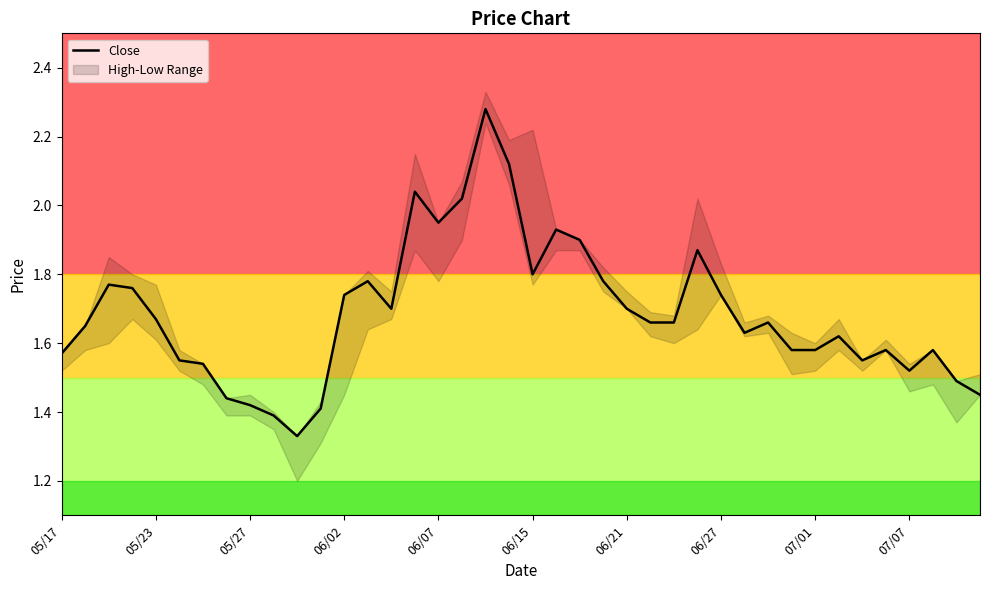

What is the minimum value shown in the chart?

1.3